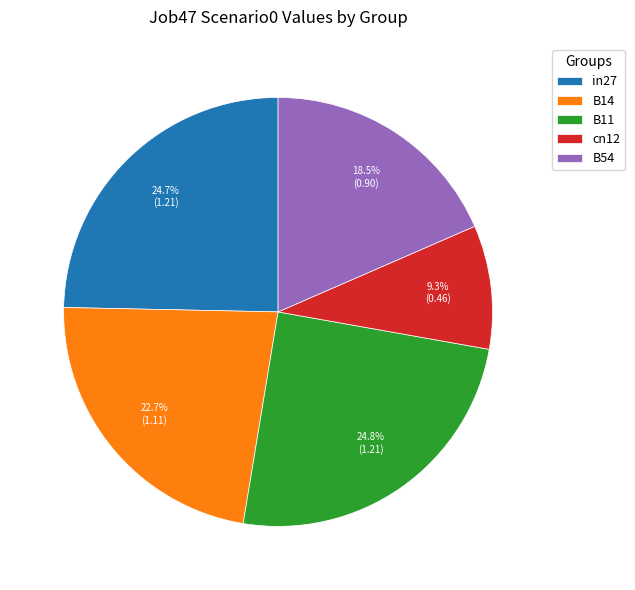

Does B11 represent more than half of the total?

No